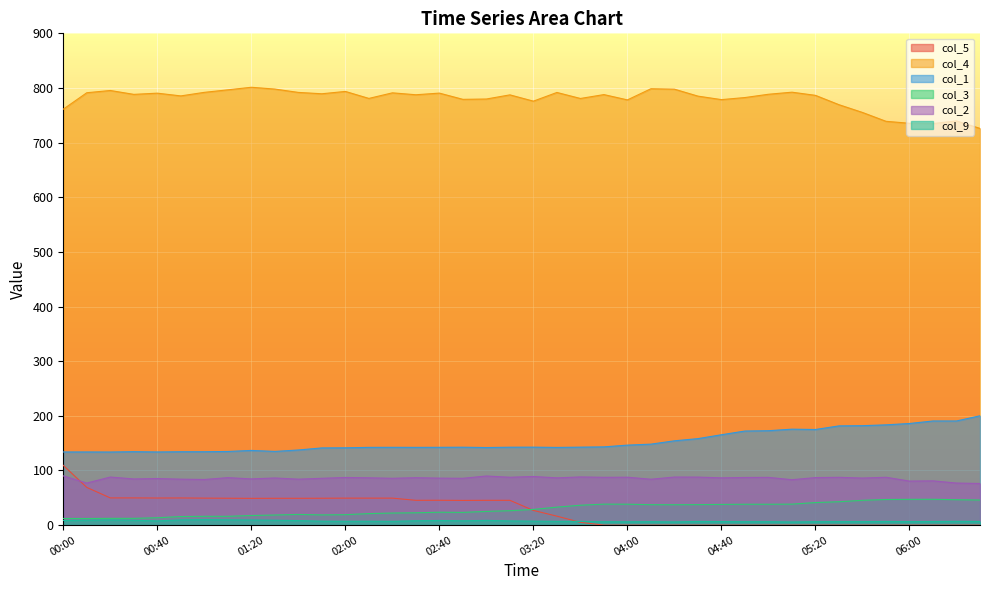

What is the maximum value shown in the chart?

801.3